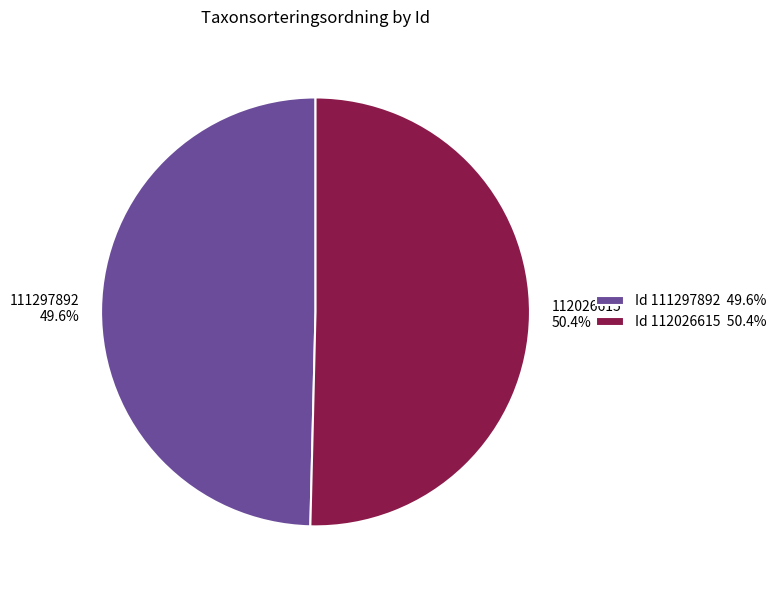

Does any single category account for the majority?

Yes